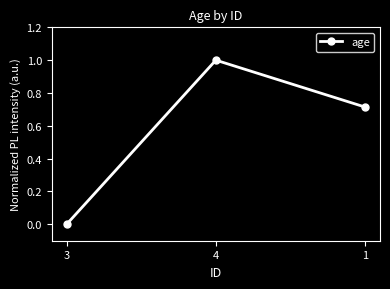

How many lines are shown in the chart?

1